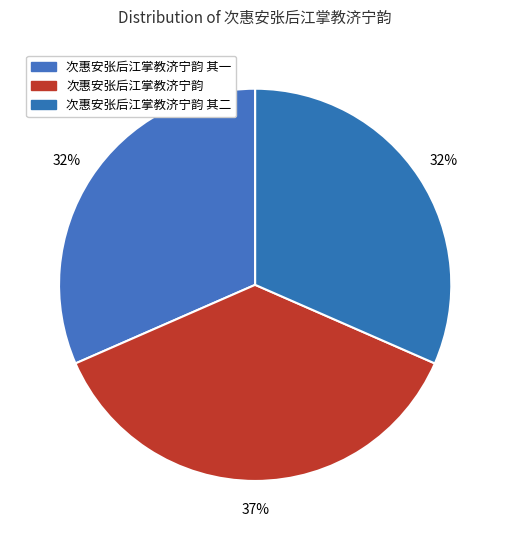

Which slice is the smallest?

次惠安张后江掌教济宁韵 其一